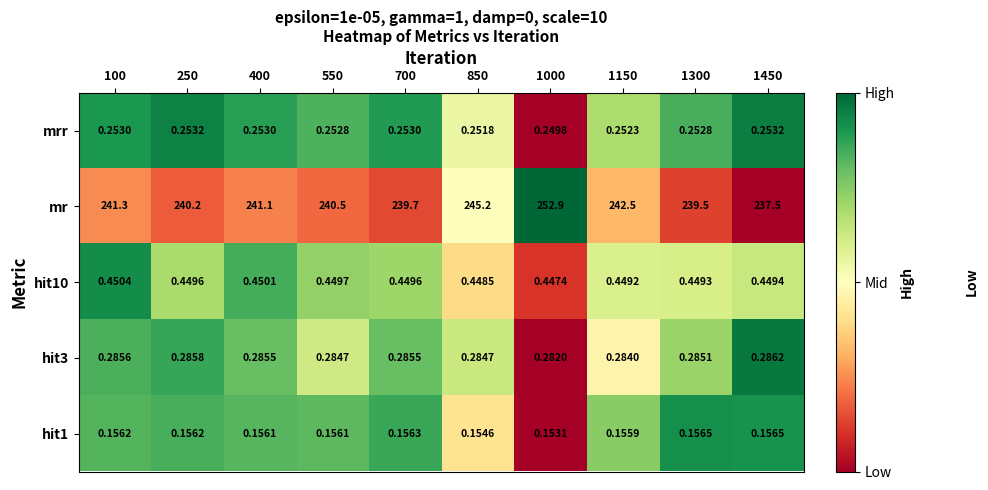

At how many categories does at least one series exceed 0?

10